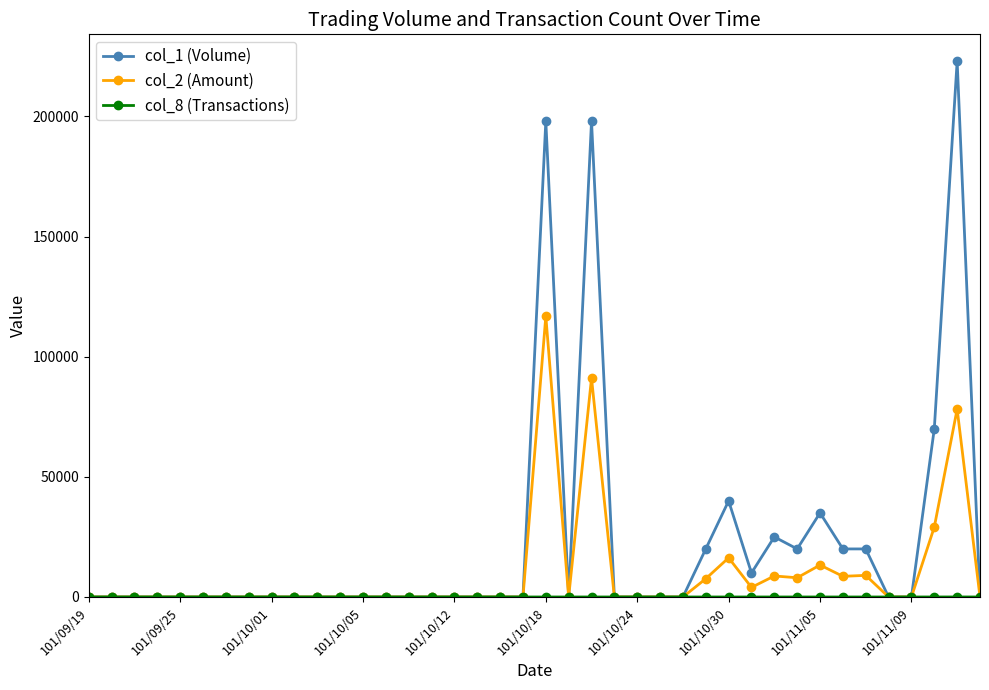

Which series has the largest total across all categories?

col_1 (Volume)